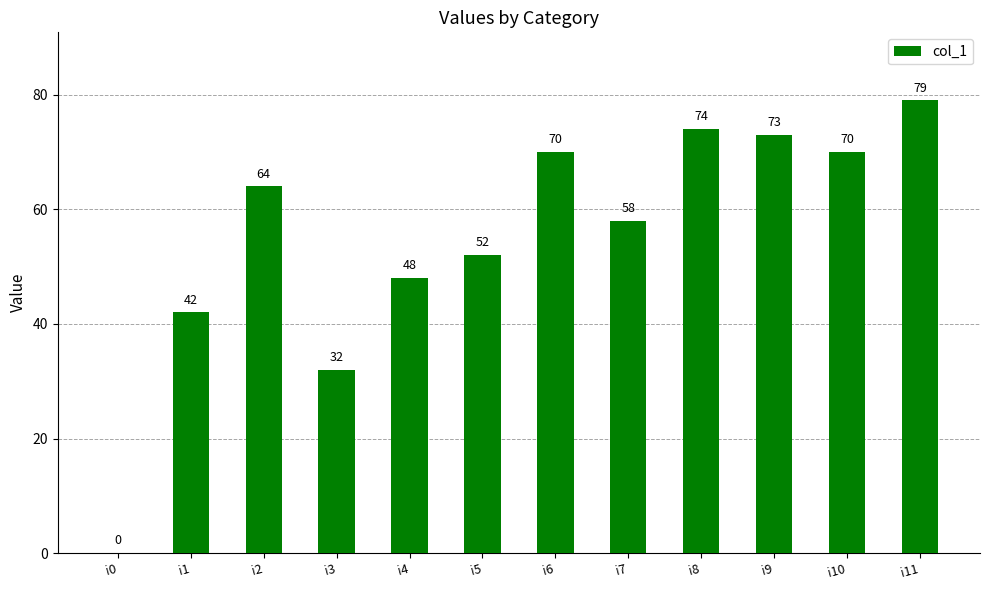

Reading right to left, list all the values displayed in this chart.

79	70	73	74	58	70	52	48	32	64	42	0